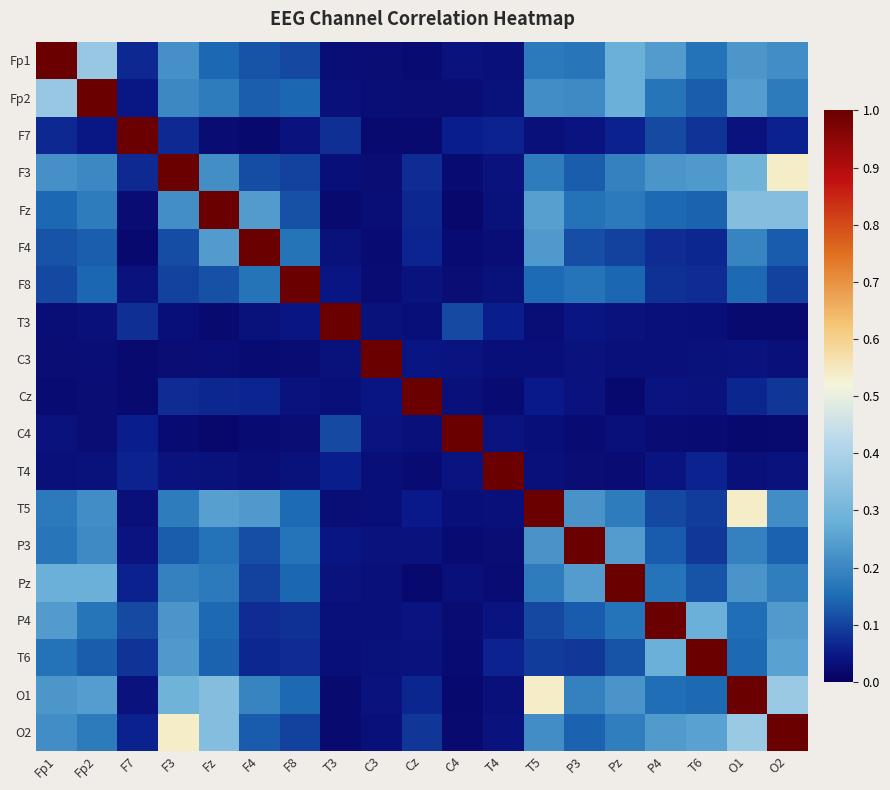

How many distinct data groups are displayed?

19